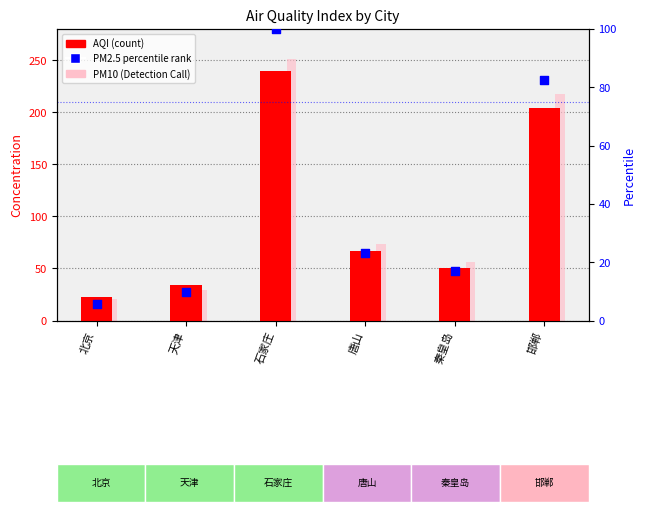

At how many categories does at least one series exceed 147?

2